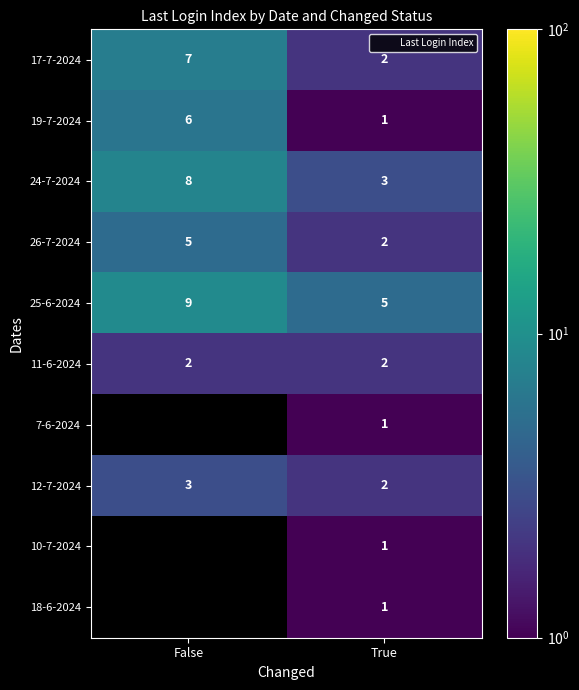

Is the value of 11-6-2024 at True greater than the value of 7-6-2024 at True?

Yes